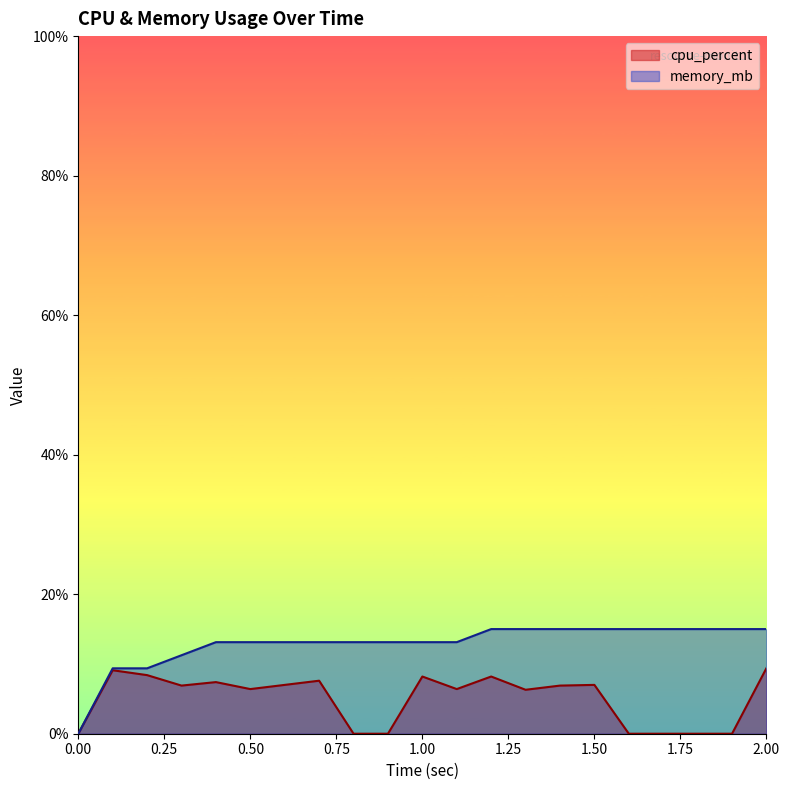

Count the number of data series in this chart.

2